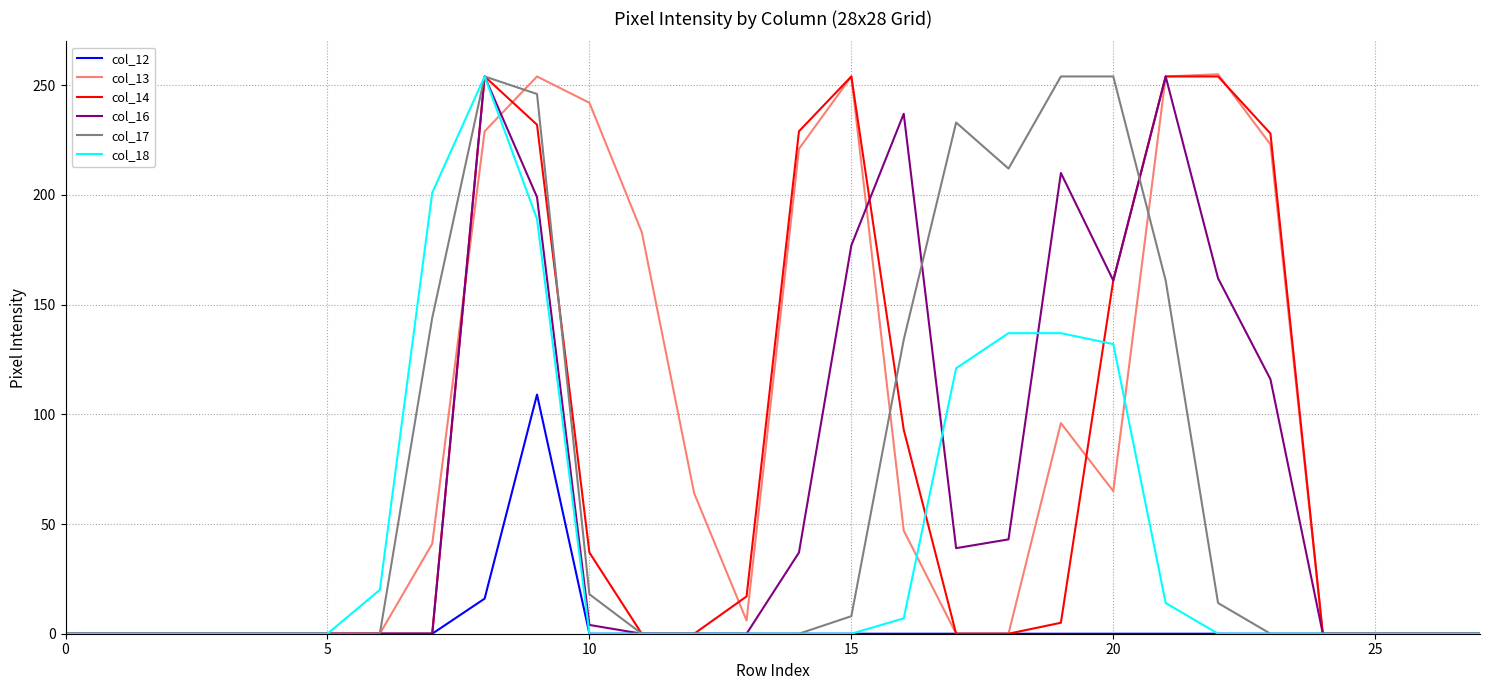

Which series has the widest spread of values?

col_13